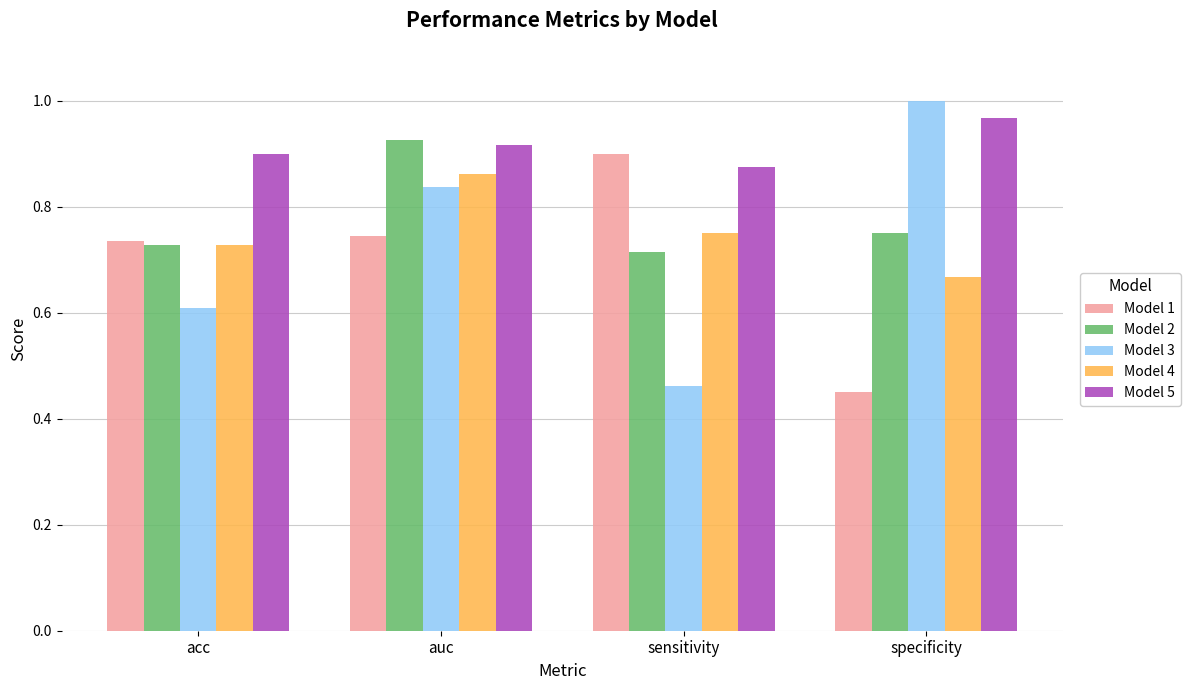

Where is Model 5 nearest to the value 0?

sensitivity